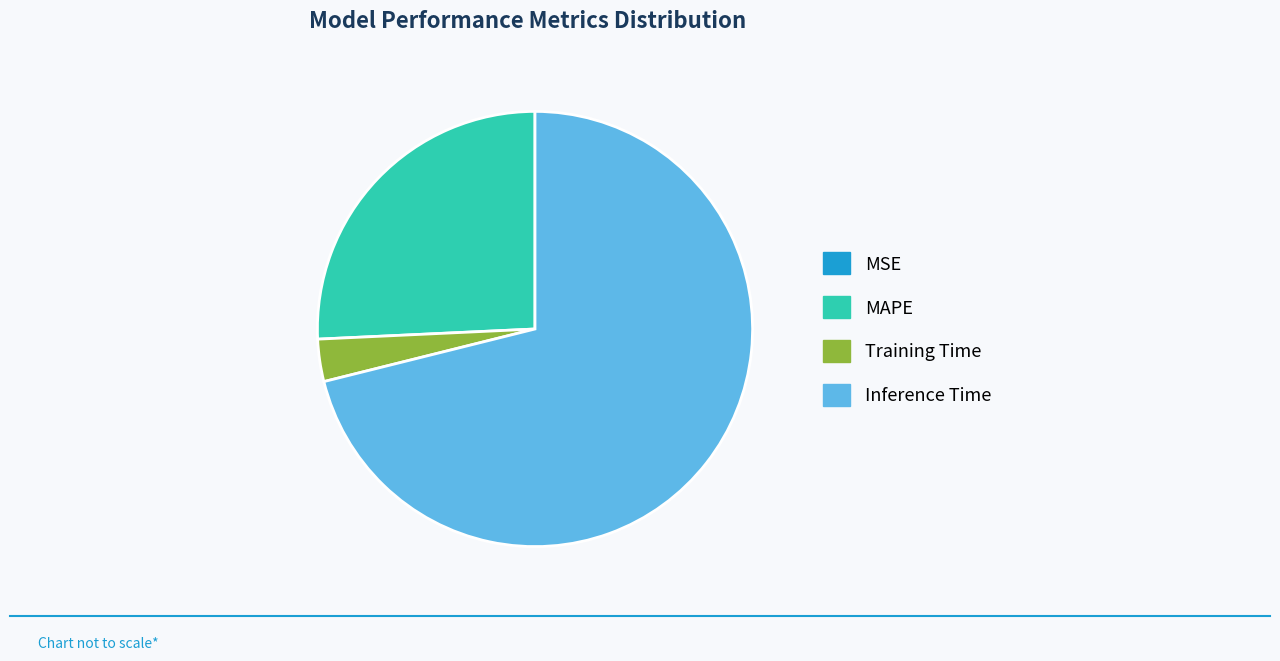

Which category has the biggest portion of the pie?

Inference Time